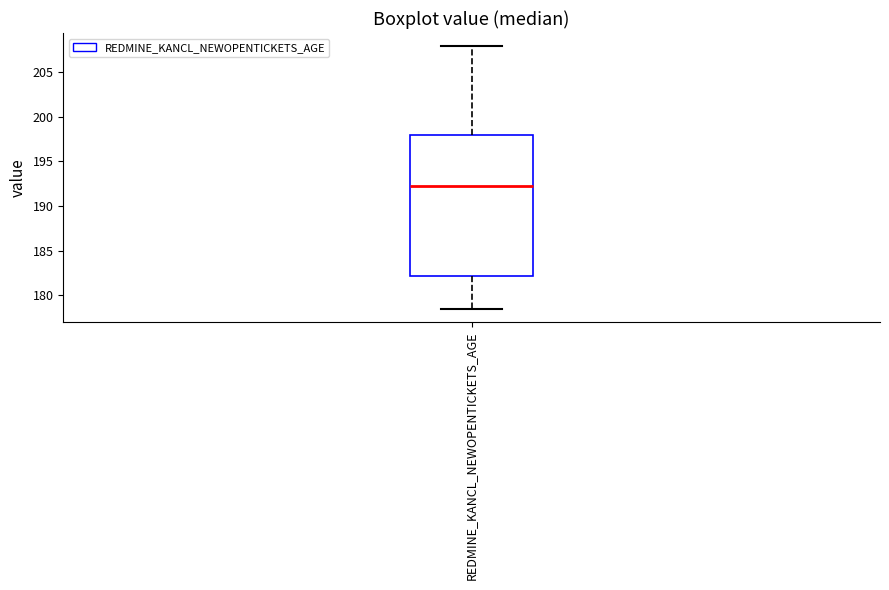

Where is the lower edge of the box for REDMINE_KANCL_NEWOPENTICKETS_AGE on the y-axis? The values are not printed on the chart, so give them approximately, as read against the axis.

182.0